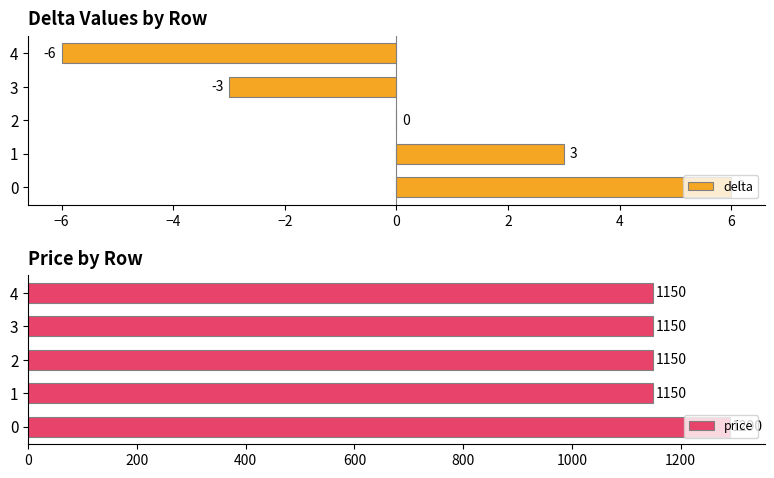

The delta series shows 9 at 0. True or false?

False